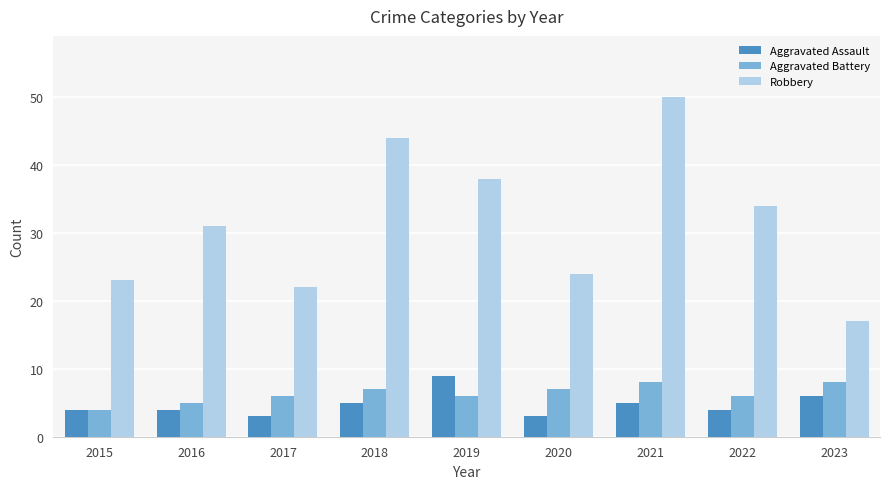

Is it true that Aggravated Assault equals 5 at 2021?

True